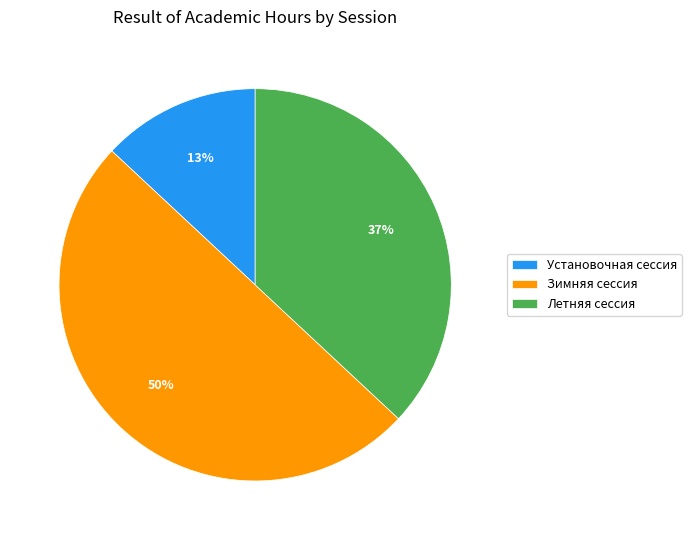

What is the ratio of the value at Летняя сессия to the value at Установочная сессия?

2.8